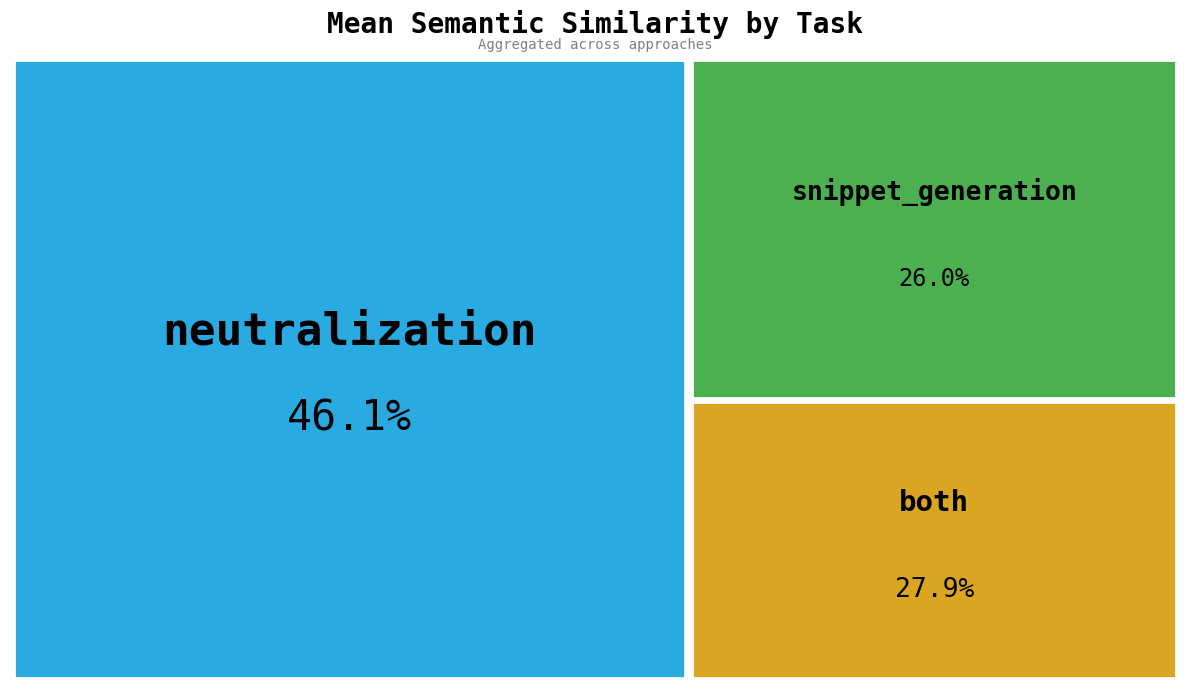

Does any single category account for the majority?

No